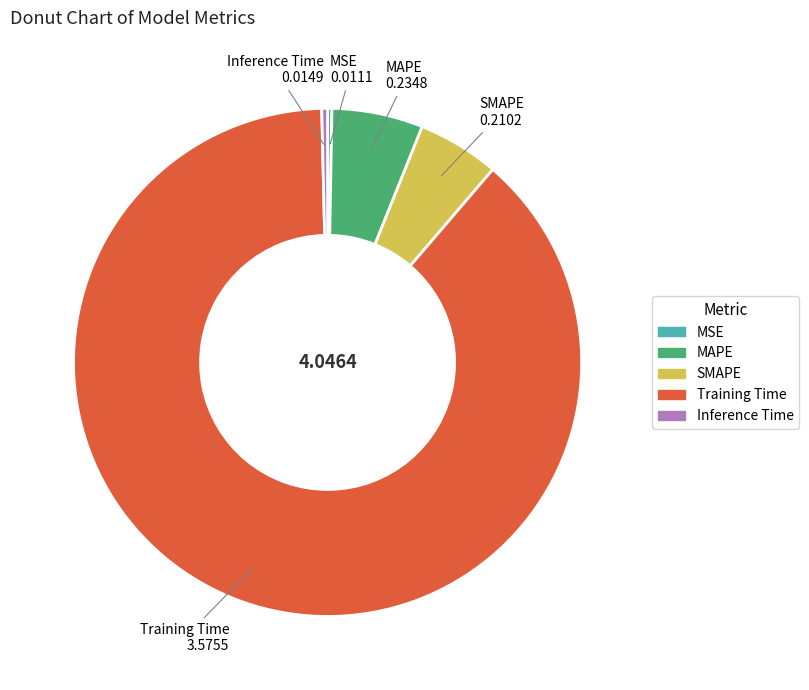

Which slice is the largest?

Training Time